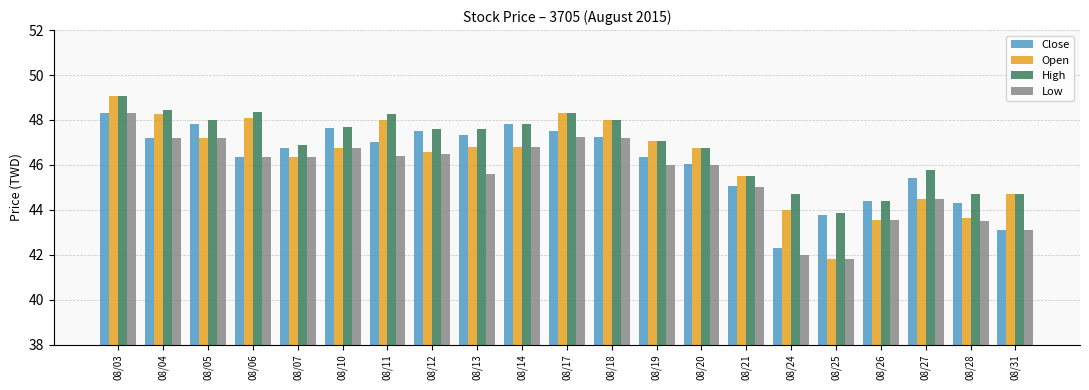

What is the difference between the second highest and second lowest values in the Close series?

4.7